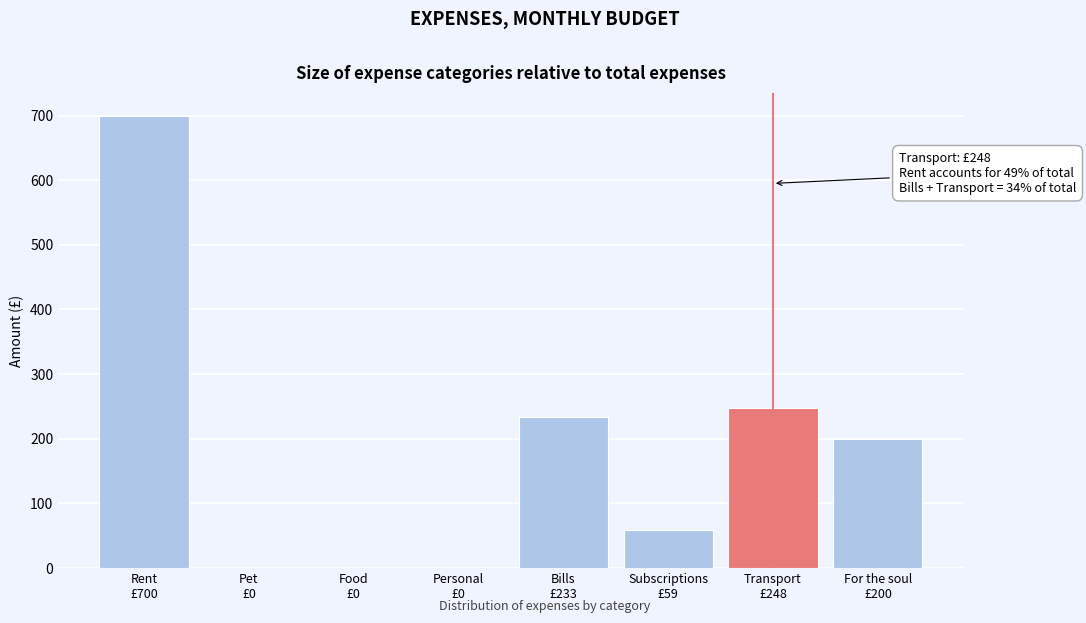

What is the sum of all values?

1440